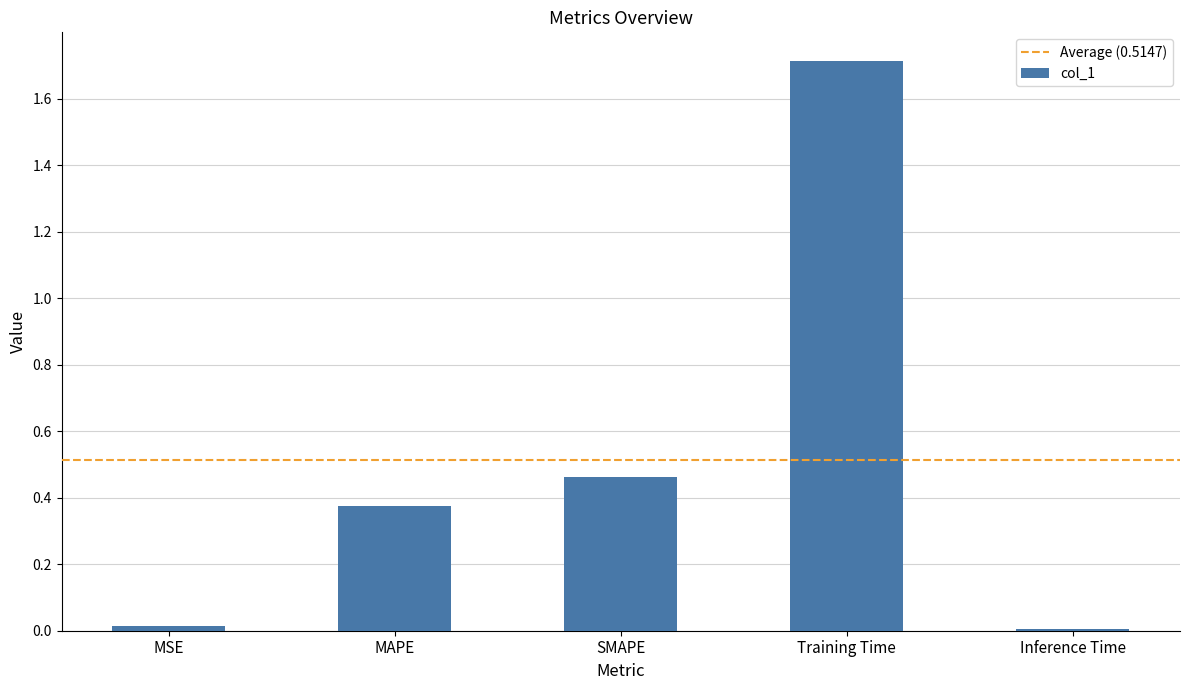

How many data points does each series have?

5